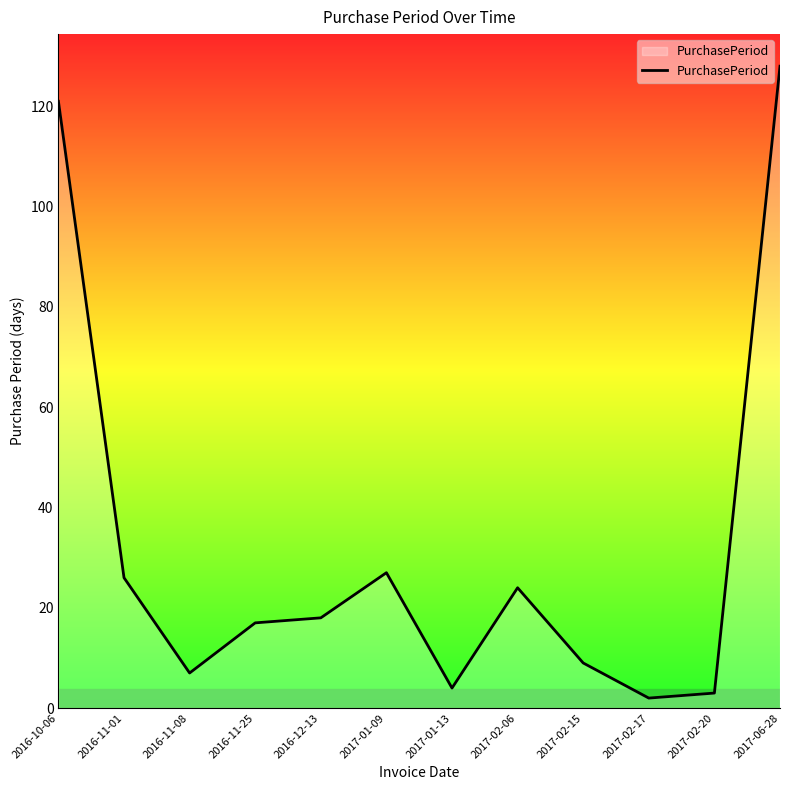

Which has a higher value, 2017-02-20 or 2016-12-13?

2016-12-13